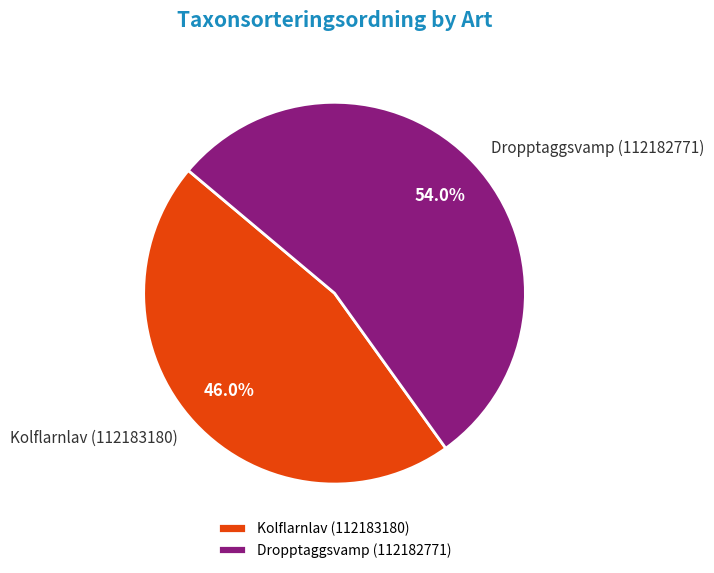

Which has a higher value, Dropptaggsvamp (112182771) or Kolflarnlav (112183180)?

Dropptaggsvamp (112182771)